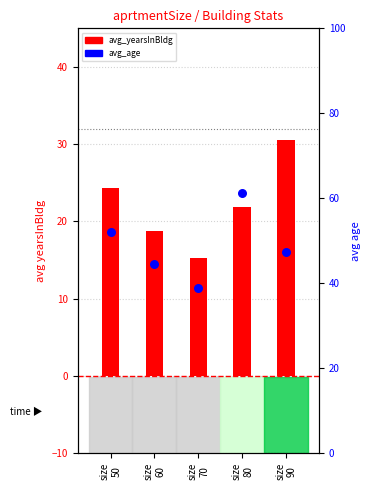

Which series reaches the minimum Y coordinate?

avg_yearsInBldg